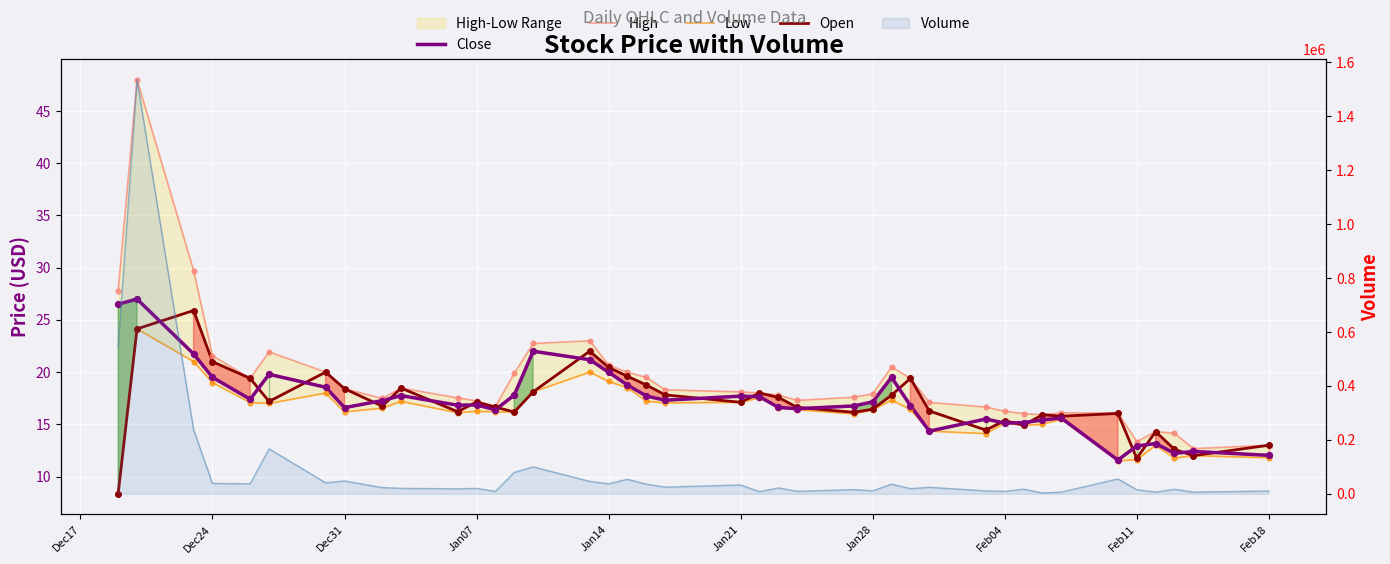

Which series reaches the maximum Y coordinate?

High